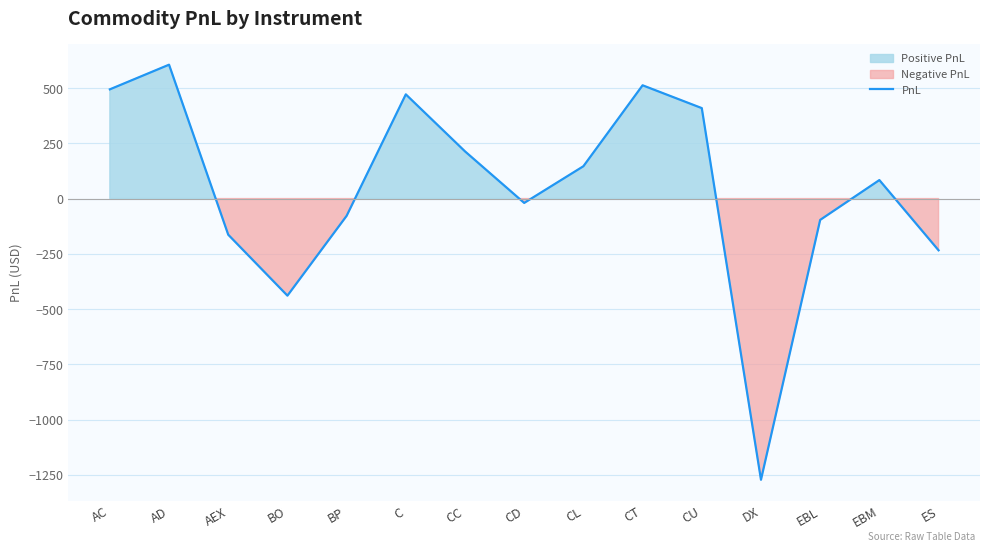

Reading left to right, what are all the values shown in this chart?

494.0	605.5	-163.4	-439.1	-78.1	471.3	213.4	-19.7	146.2	512.3	409.1	-1271.7	-96.5	83.6	-234.0